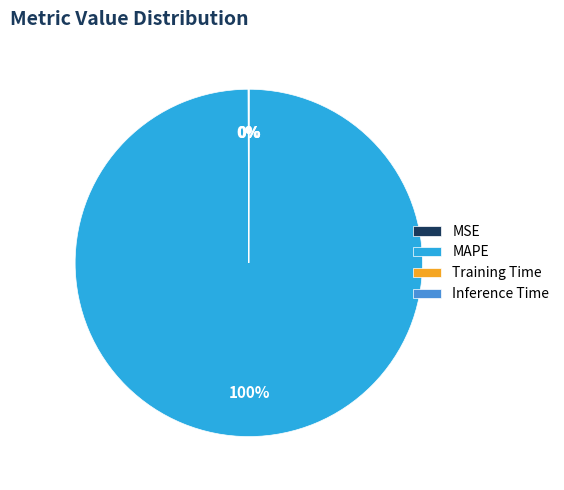

Is there a majority slice in this chart?

Yes